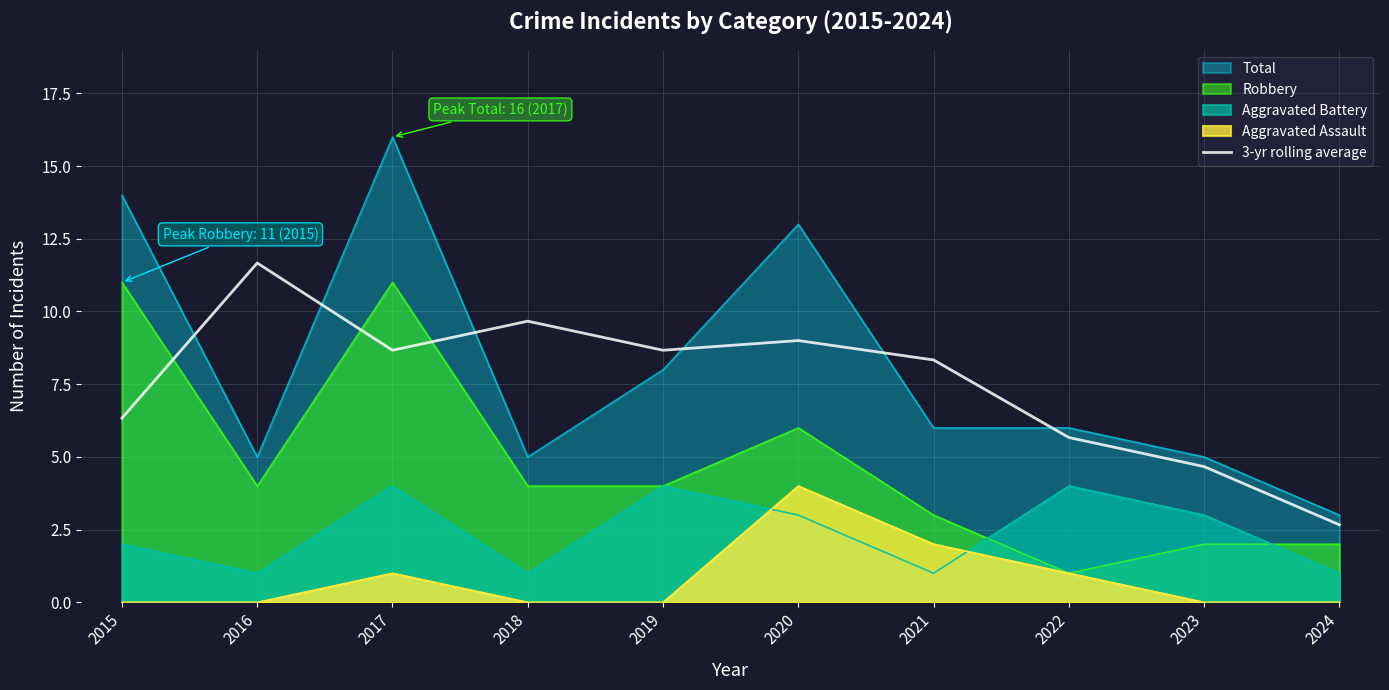

Reading left to right, what are all the values shown in this chart?

2015=6.3	2016=11.7	2017=8.7	2018=9.7	2019=8.7	2020=9.0	2021=8.3	2022=5.7	2023=4.7	2024=2.7